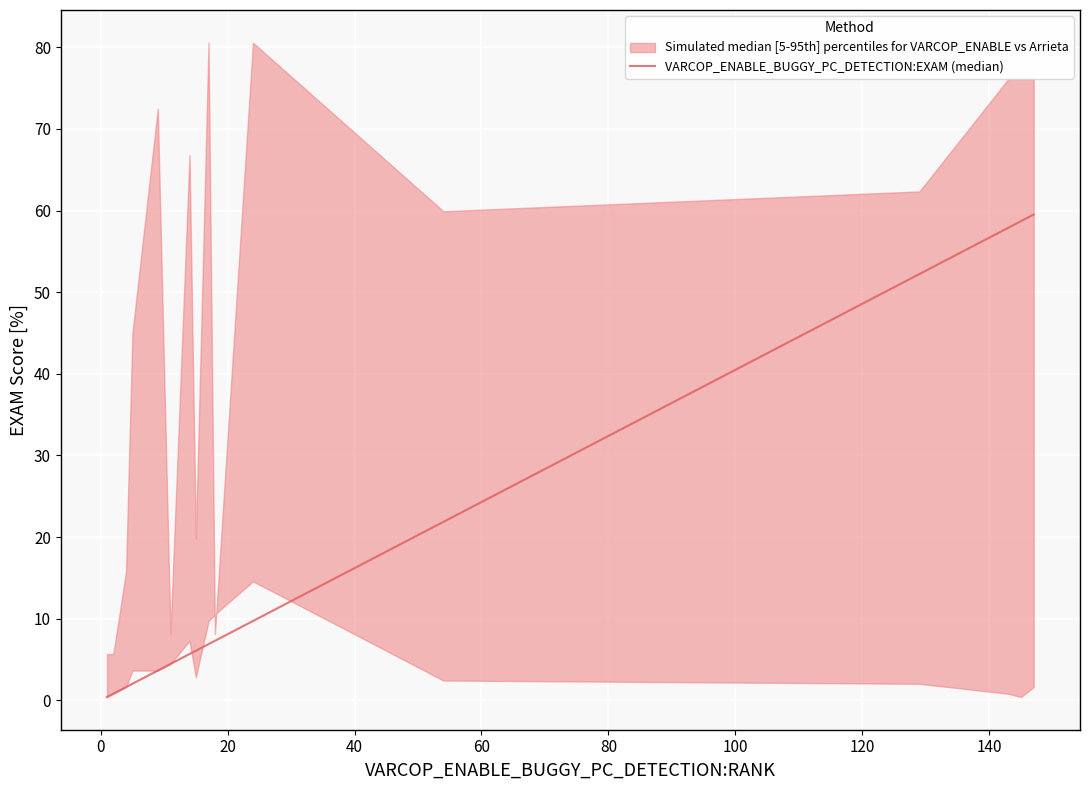

What is the value of the 4th point from the left?

2.0